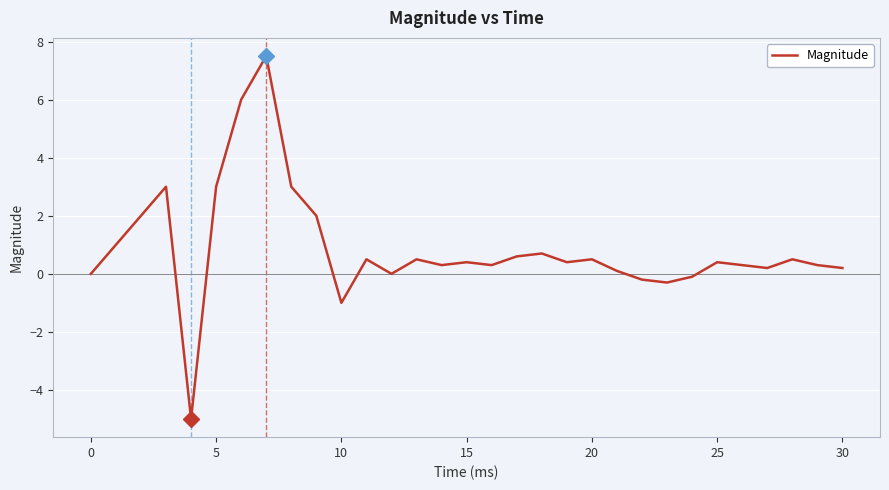

What is the maximum value shown in the chart?

7.5